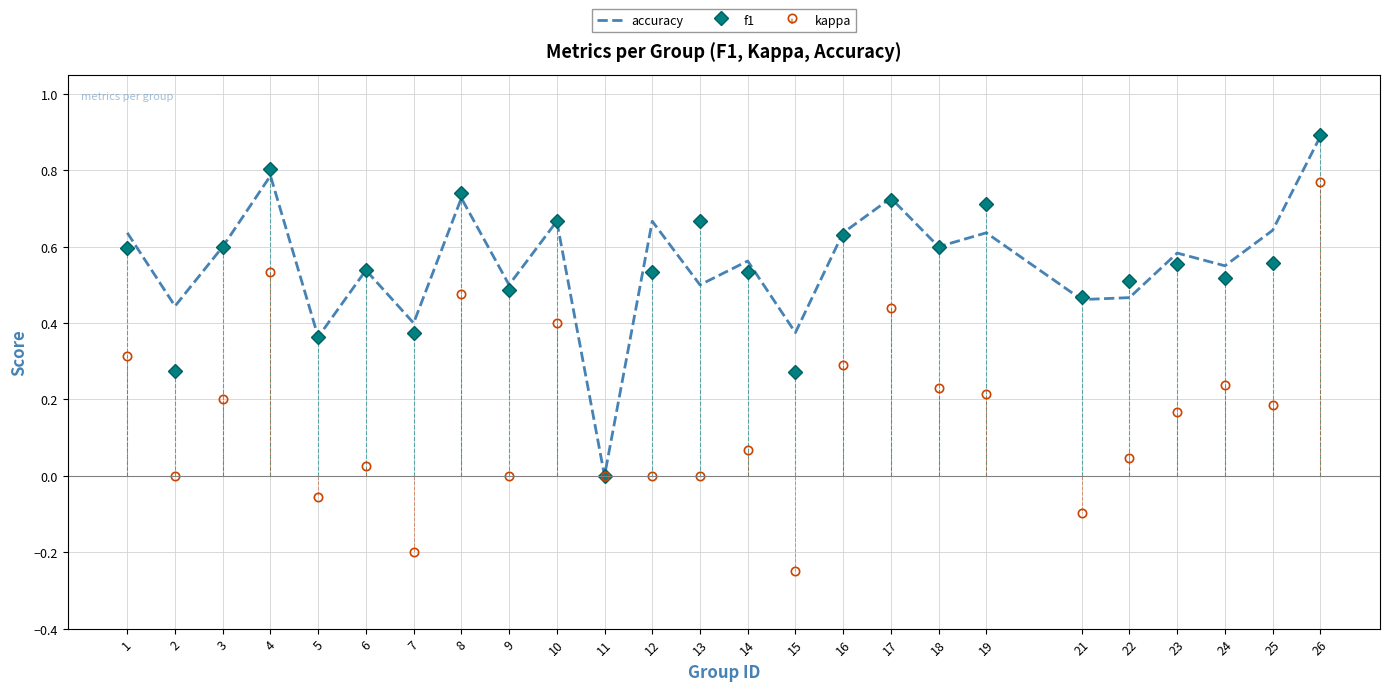

Where is the data nearest to the value 0?

11